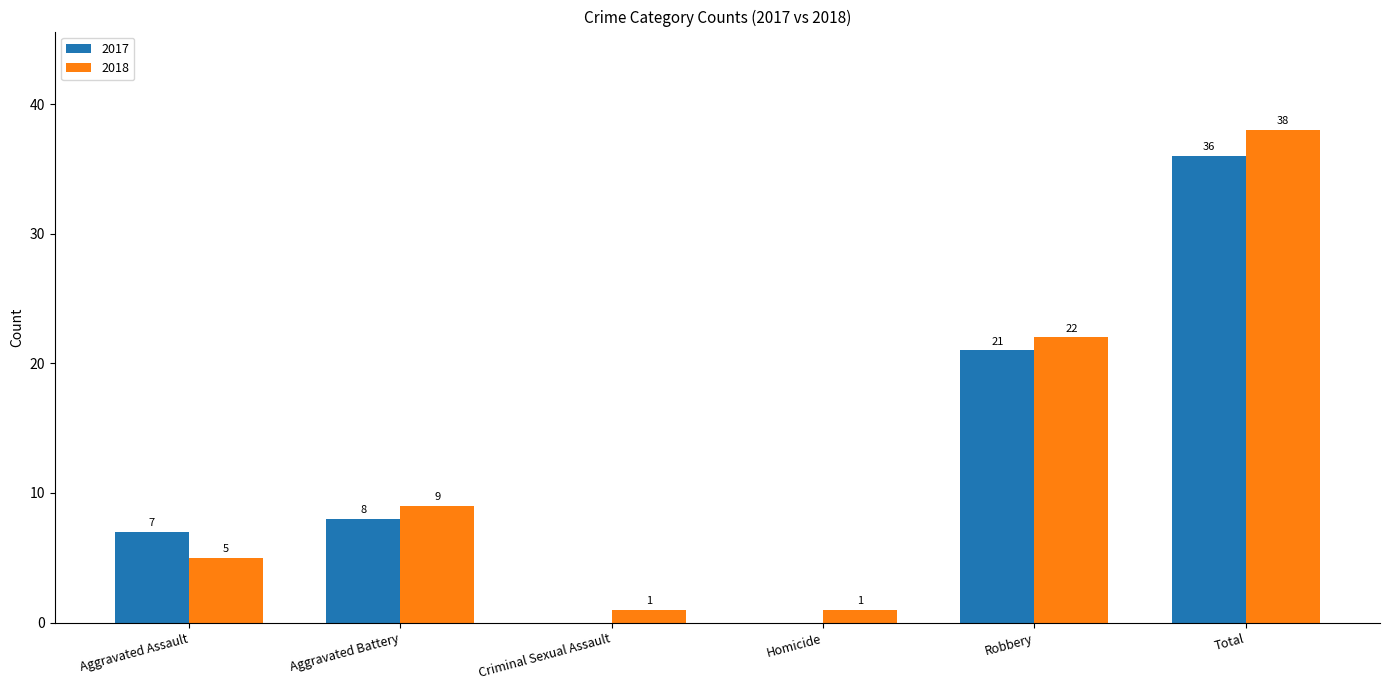

What is the total value across all series at Homicide?

1